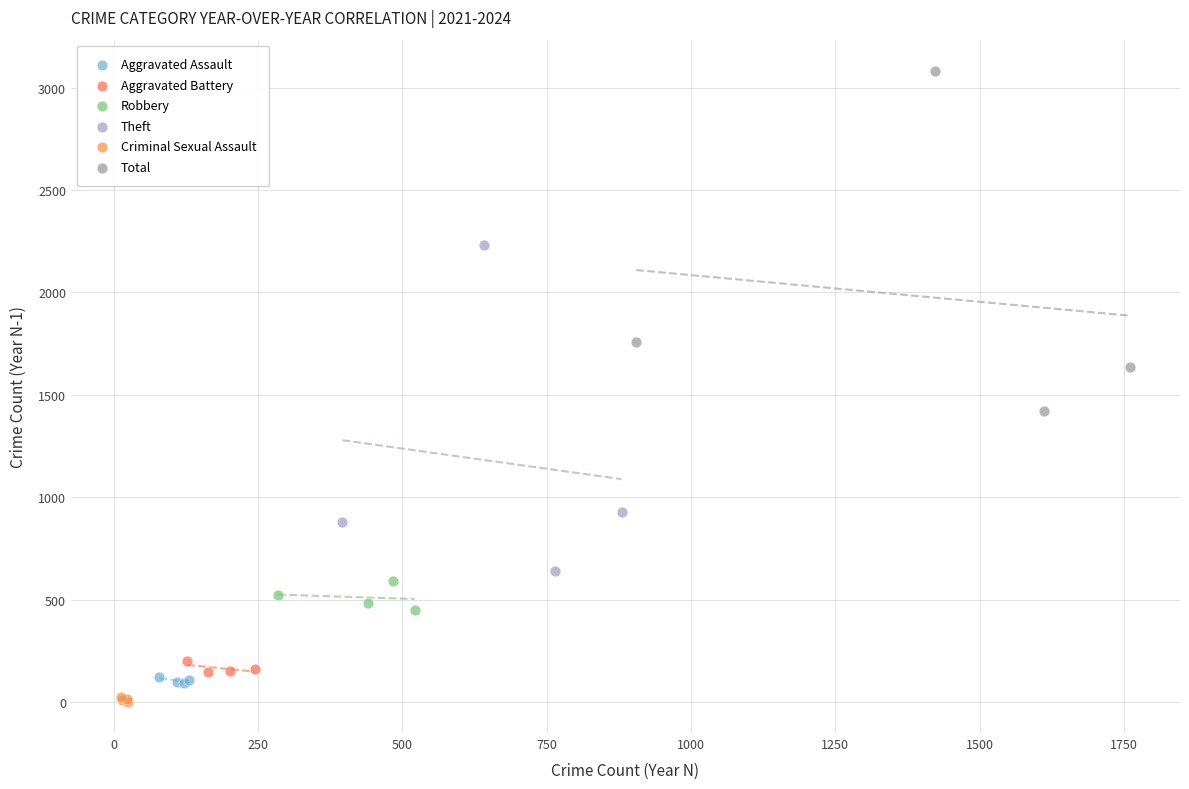

What are all the series names shown in the legend?

Aggravated Assault, Aggravated Battery, Robbery, Theft, Criminal Sexual Assault, Total